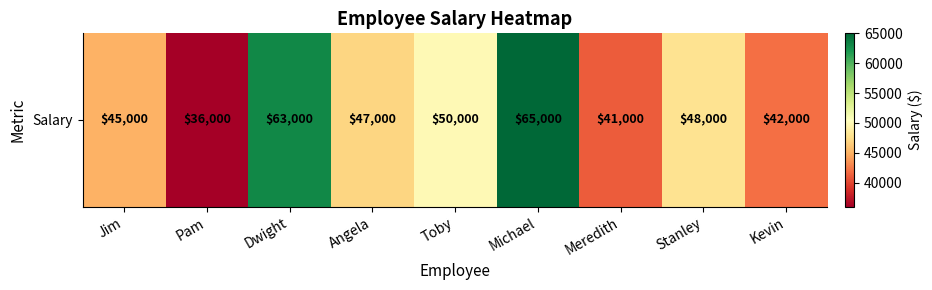

What is the sum of all values?

437000